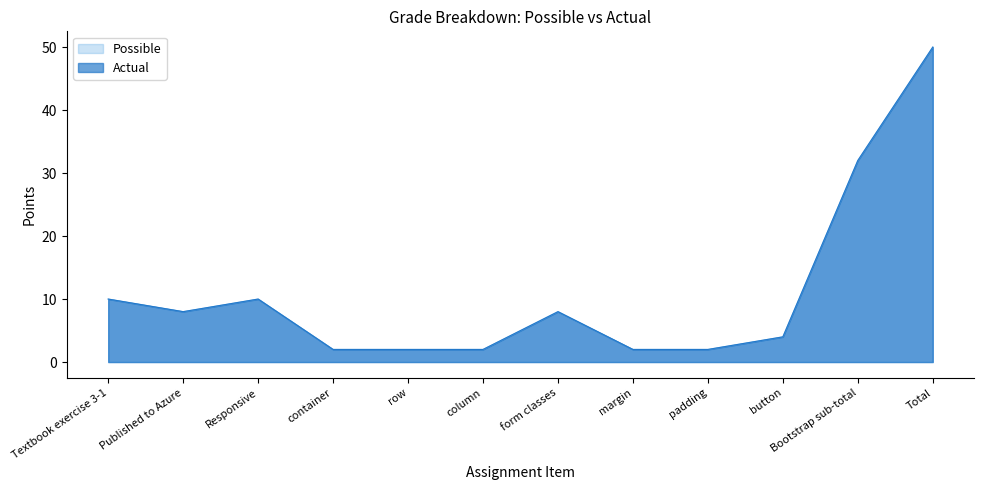

Reading left to right, list all the values displayed in this chart.

Possible: 10	8	10	2	2	2	8	2	2	4	32	50
Actual: 10	8	10	2	2	2	8	2	2	4	32	50